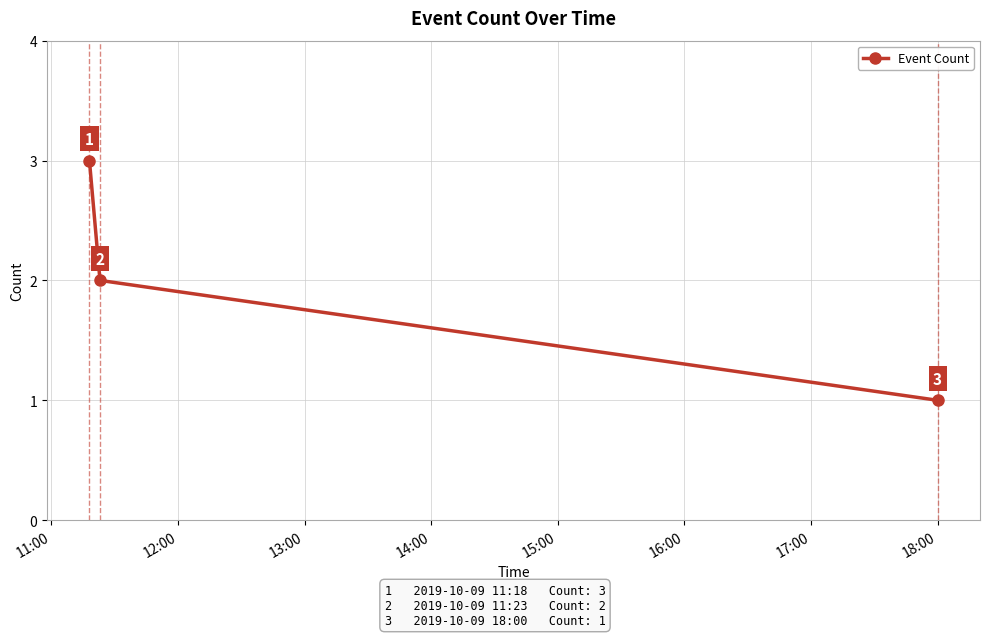

How many values are between 1 and 3?

3